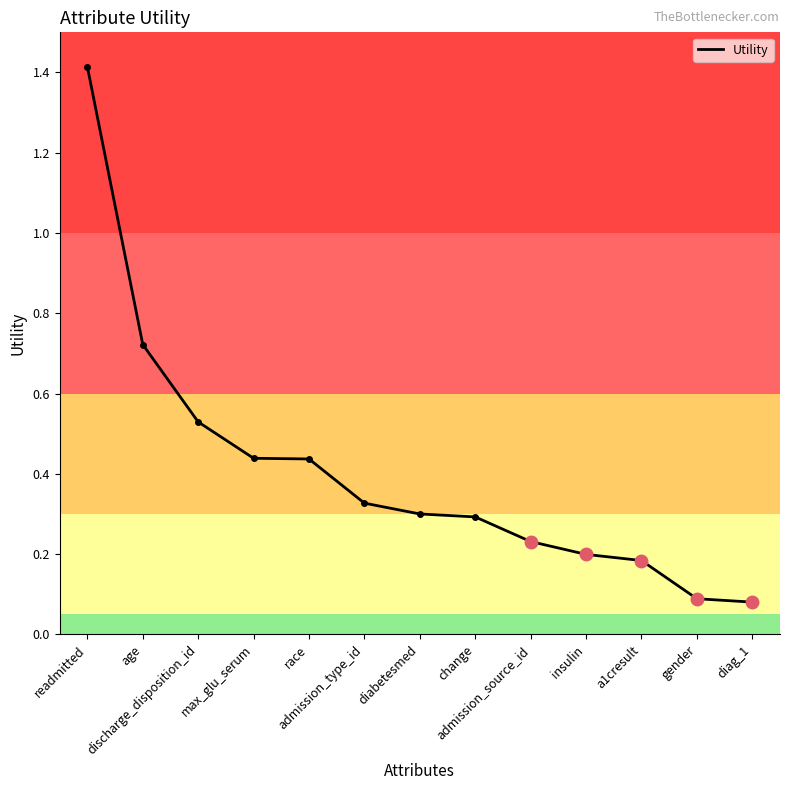

The value at change is 0.2. True or false?

False